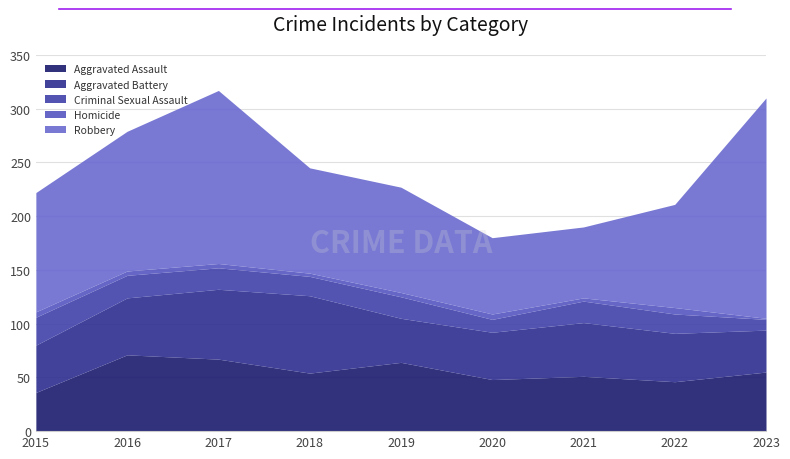

At which label is Criminal Sexual Assault closest to 18?

2018